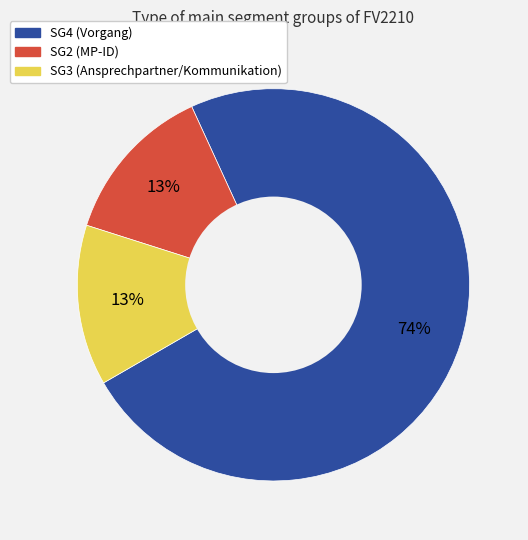

To the nearest percent, what is the combined percentage of SG4 and SG3?

87%